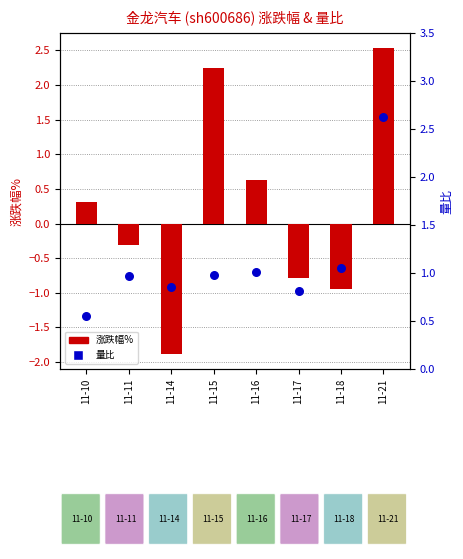

At how many categories does at least one series exceed 2?

2